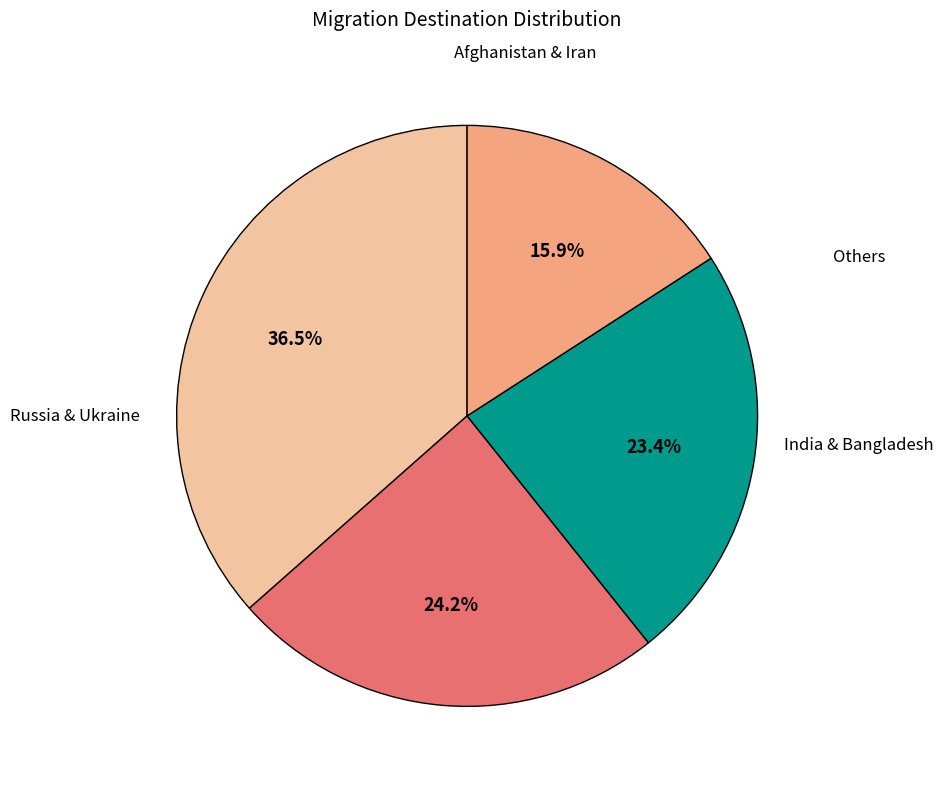

Does any single category account for the majority?

No